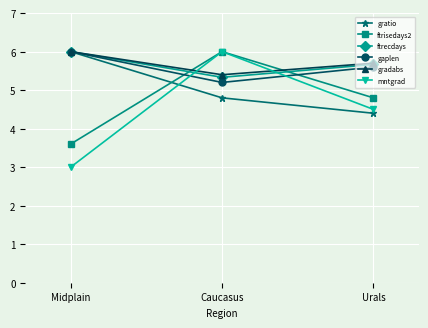

What is the sum of the gaplen values at Caucasus and Urals?

10.8